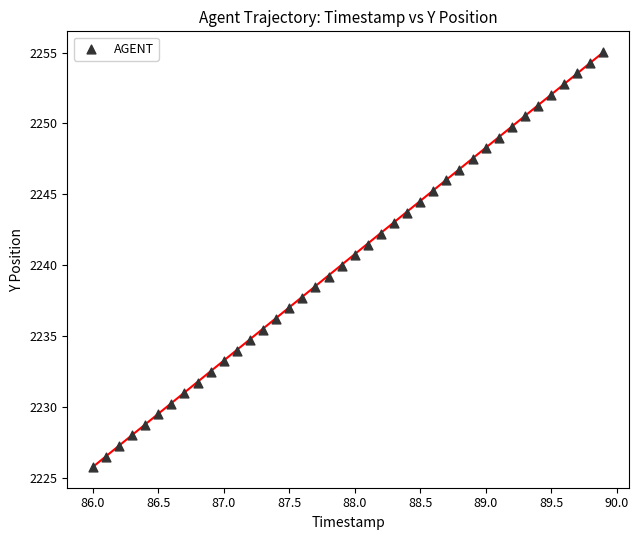

What is the range of Y values (max minus min)?

29.3